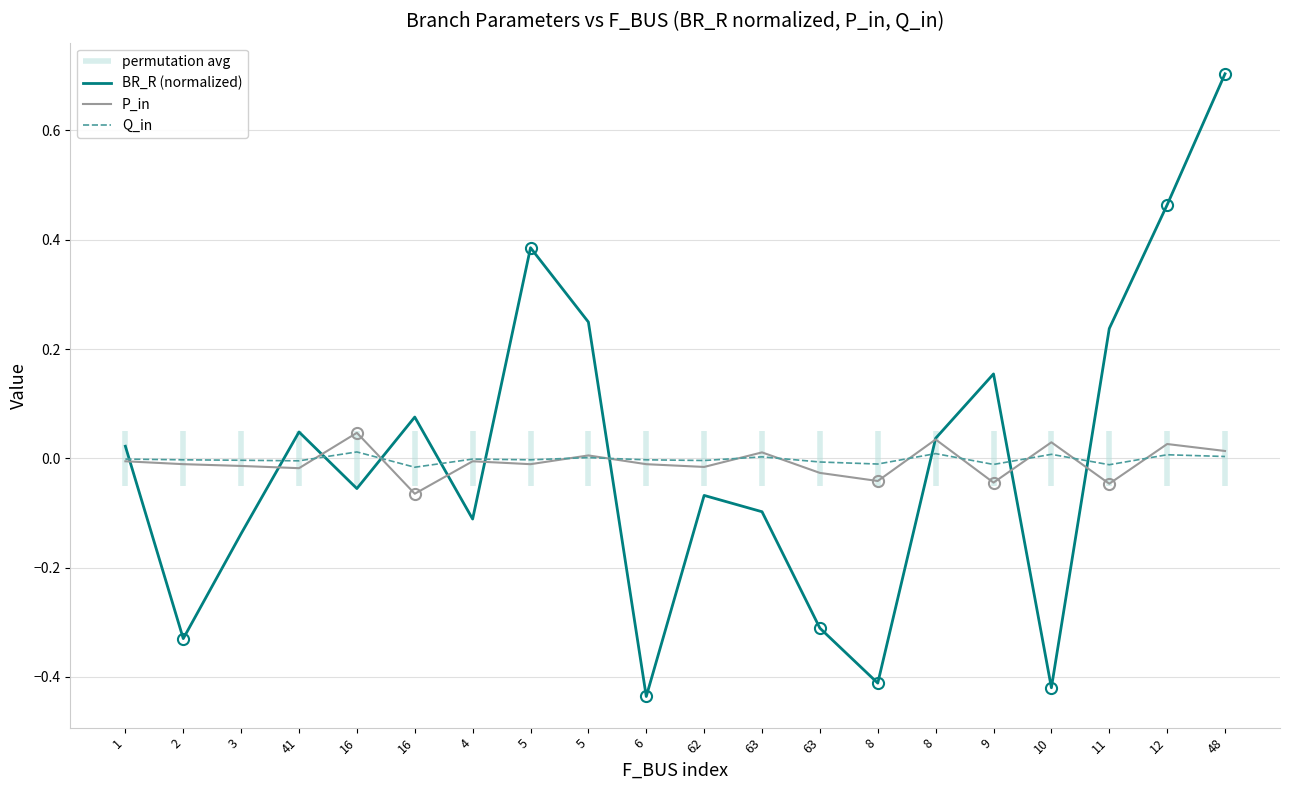

What is the total value across all series at 62?

-0.1